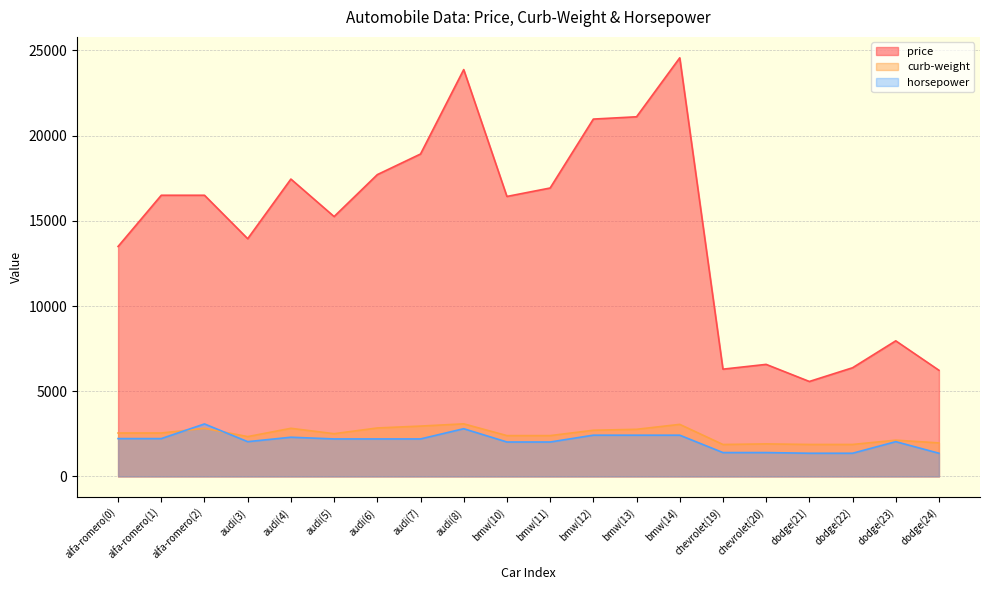

True or false: price and horsepower cross at least once.

False